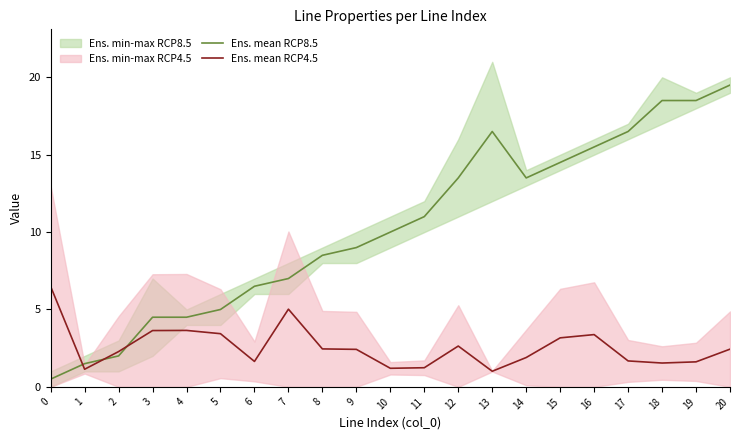

True or false: Ens. mean RCP8.5 and Ens. mean RCP4.5 cross at least once.

True